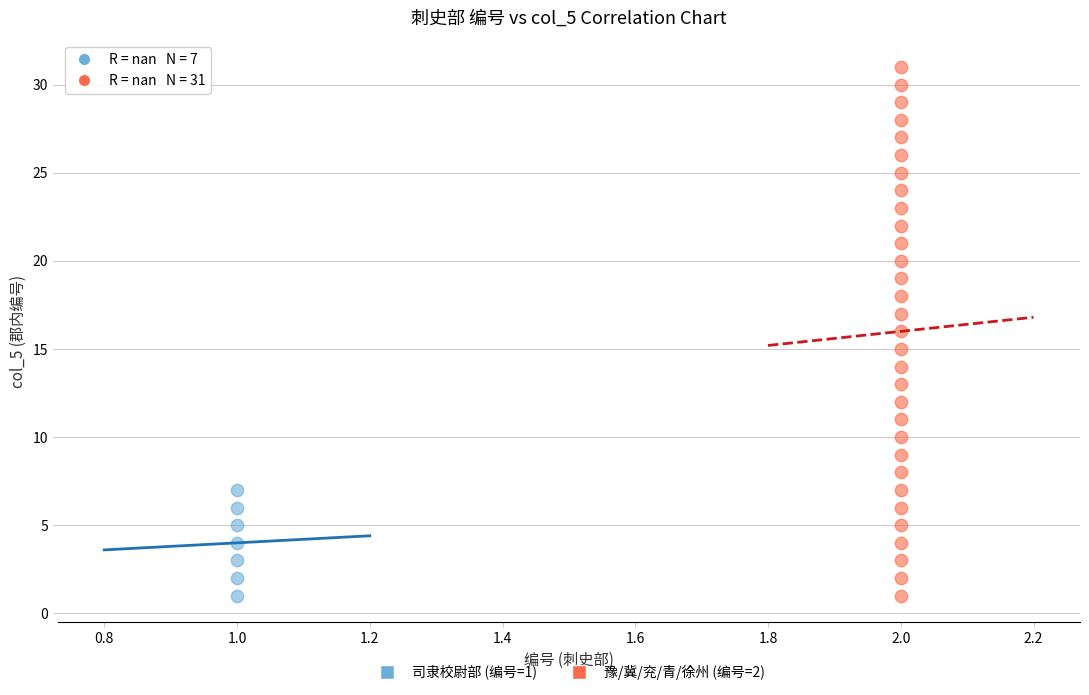

Which series has the largest Y range (max minus min)?

豫/冀/兖/青/徐州 (编号=2)